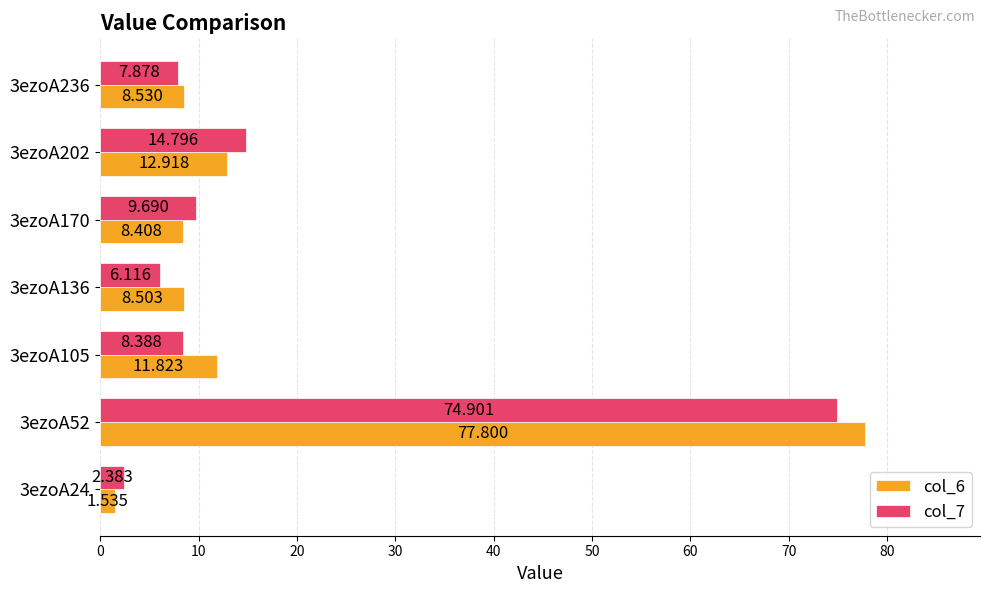

What are all the series names shown in the legend?

col_6, col_7